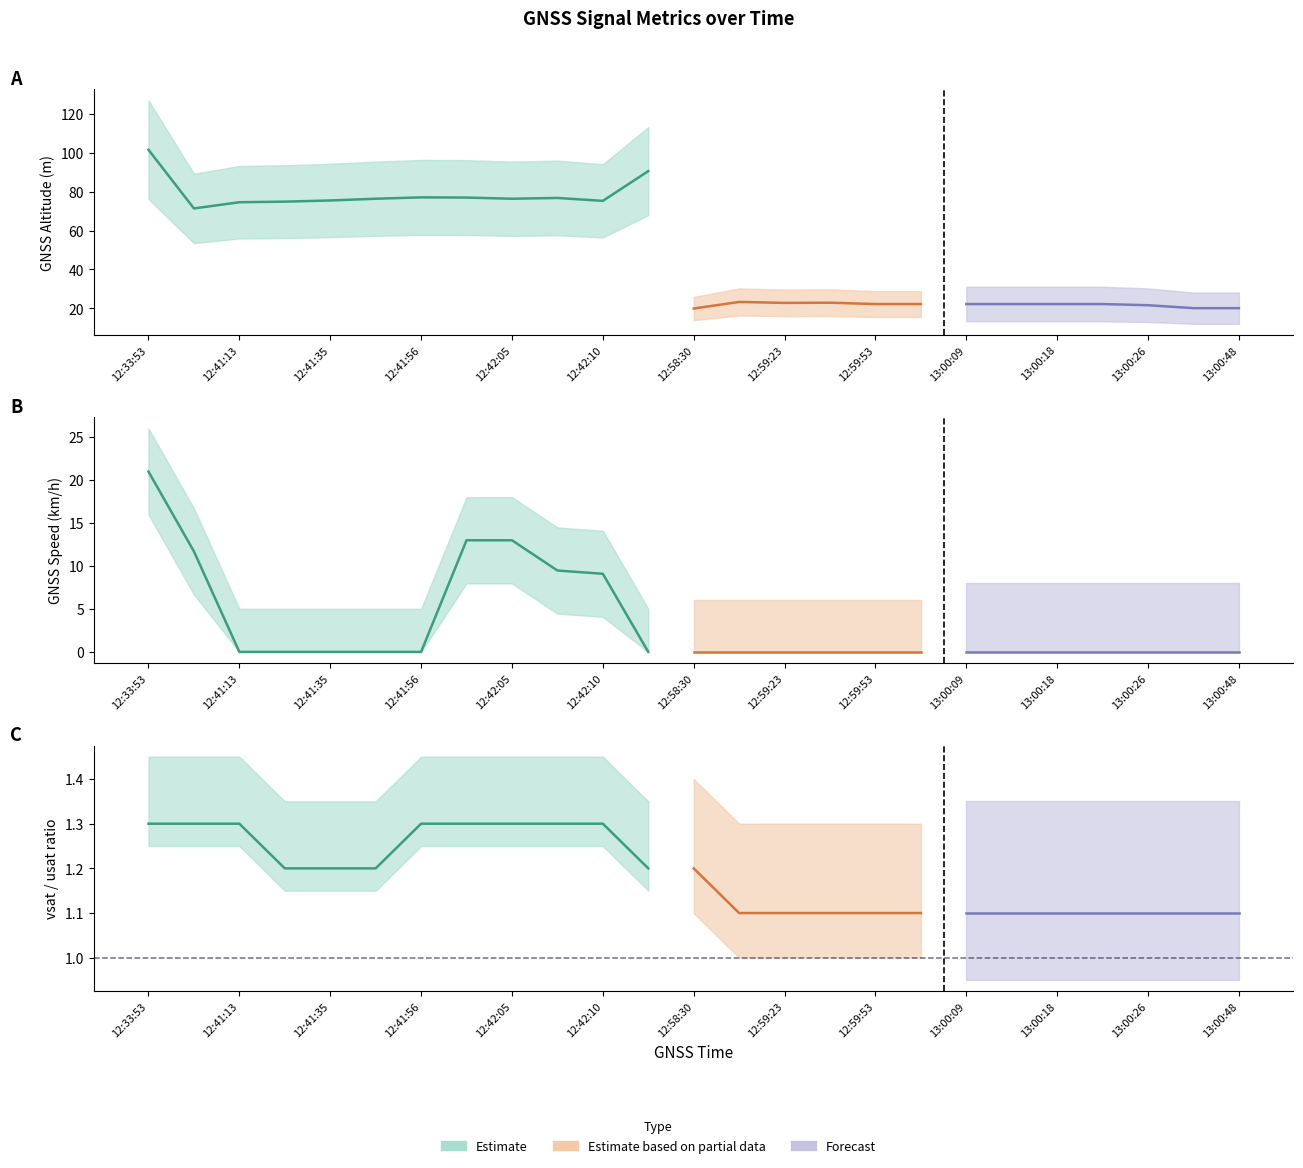

What is the label of the 7th point from the left?

12:41:56